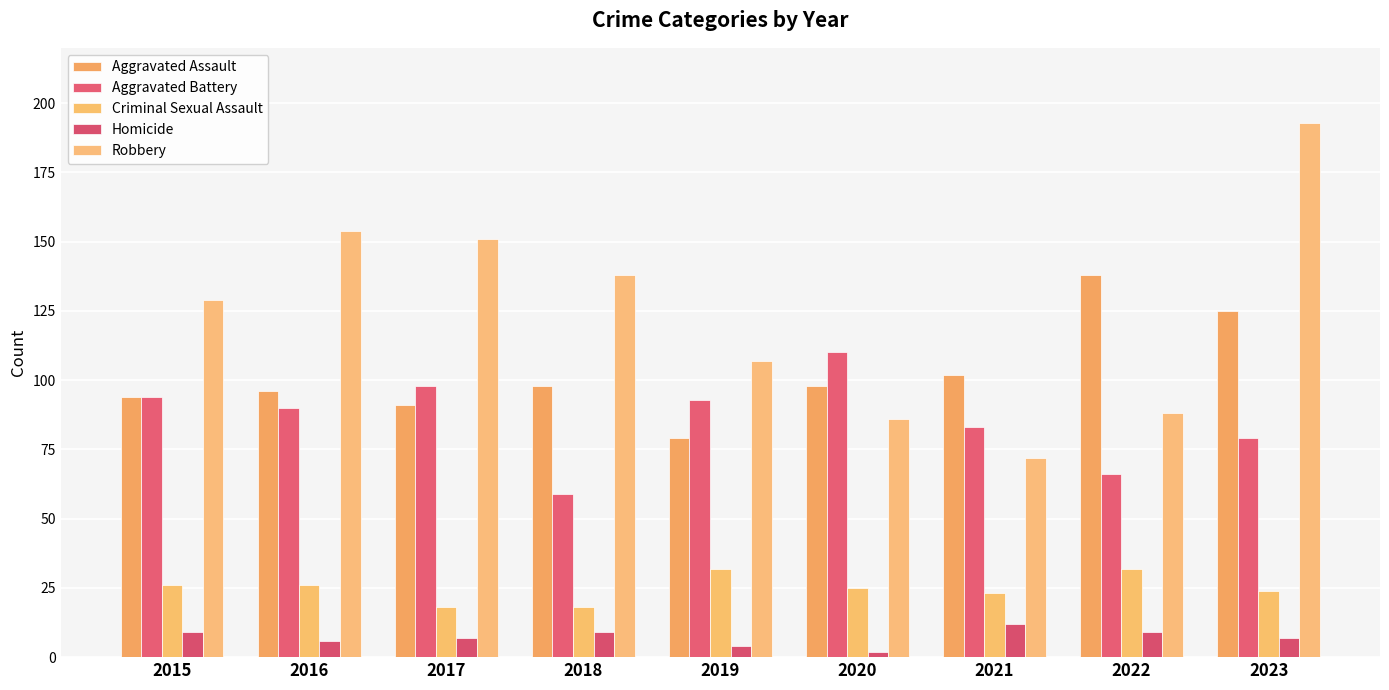

How many groups of bars are there?

9